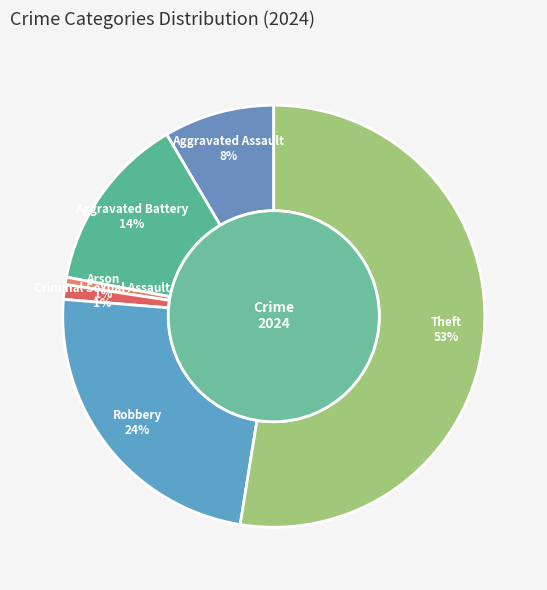

Which category has the biggest portion of the pie?

Theft